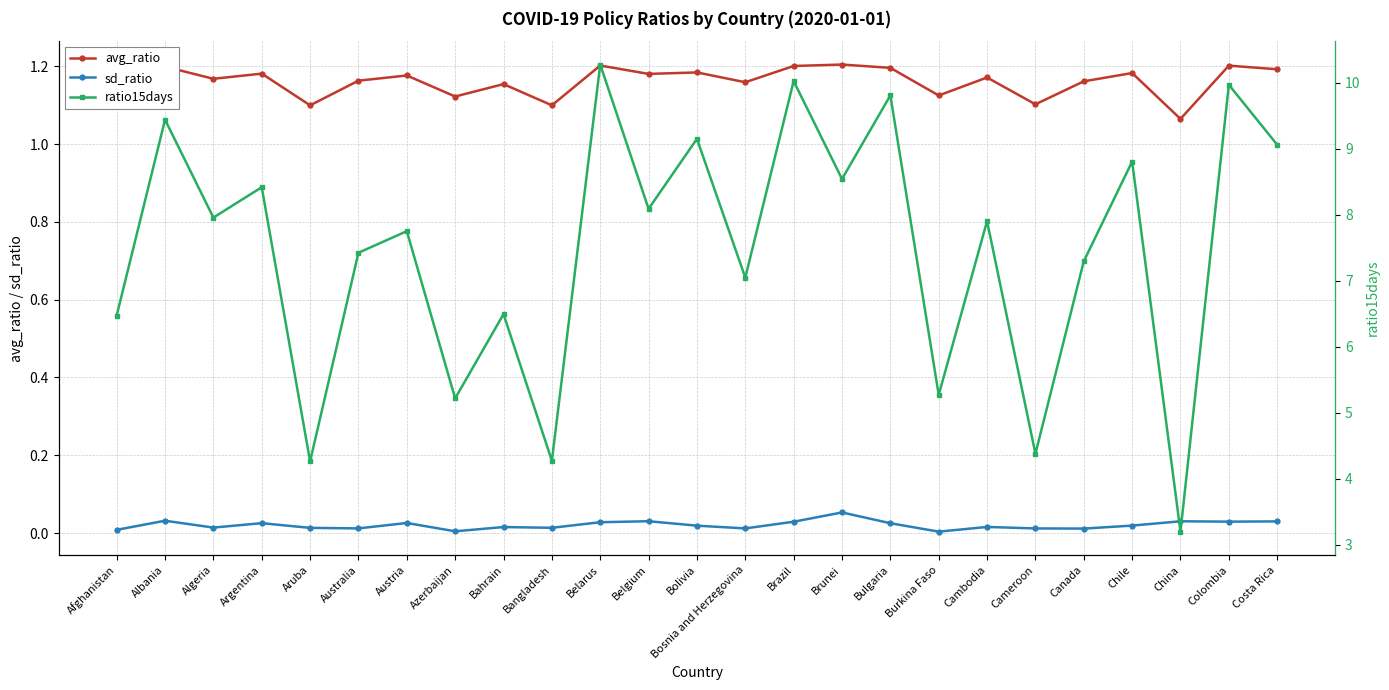

Reading right to left, what are all the values shown in this chart?

avg_ratio: Costa Rica=1.2	Colombia=1.2	China=1.1	Chile=1.2	Canada=1.2	Cameroon=1.1	Cambodia=1.2	Burkina Faso=1.1	Bulgaria=1.2	Brunei=1.2	Brazil=1.2	Bosnia and Herzegovina=1.2	Bolivia=1.2	Belgium=1.2	Belarus=1.2	Bangladesh=1.1	Bahrain=1.2	Azerbaijan=1.1	Austria=1.2	Australia=1.2	Aruba=1.1	Argentina=1.2	Algeria=1.2	Albania=1.2	Afghanistan=1.1
sd_ratio: Costa Rica=0.0	Colombia=0.0	China=0.0	Chile=0.0	Canada=0.0	Cameroon=0.0	Cambodia=0.0	Burkina Faso=0.0	Bulgaria=0.0	Brunei=0.1	Brazil=0.0	Bosnia and Herzegovina=0.0	Bolivia=0.0	Belgium=0.0	Belarus=0.0	Bangladesh=0.0	Bahrain=0.0	Azerbaijan=0.0	Austria=0.0	Australia=0.0	Aruba=0.0	Argentina=0.0	Algeria=0.0	Albania=0.0	Afghanistan=0.0
ratio15days: Costa Rica=9.1	Colombia=10.0	China=3.2	Chile=8.8	Canada=7.3	Cameroon=4.4	Cambodia=7.9	Burkina Faso=5.3	Bulgaria=9.8	Brunei=8.5	Brazil=10.0	Bosnia and Herzegovina=7.0	Bolivia=9.1	Belgium=8.1	Belarus=10.3	Bangladesh=4.3	Bahrain=6.5	Azerbaijan=5.2	Austria=7.8	Australia=7.4	Aruba=4.3	Argentina=8.4	Algeria=8.0	Albania=9.4	Afghanistan=6.5